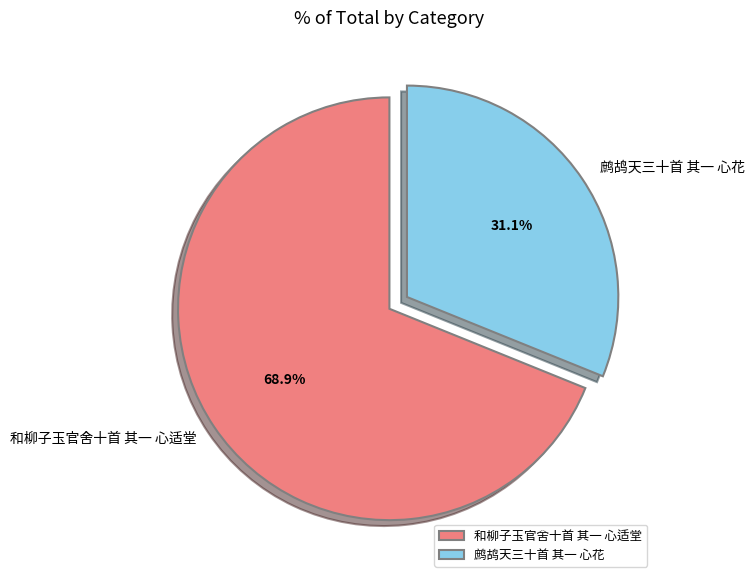

Which has a higher value, 鹧鸪天三十首 其一 心花 or 和柳子玉官舍十首 其一 心适堂?

和柳子玉官舍十首 其一 心适堂